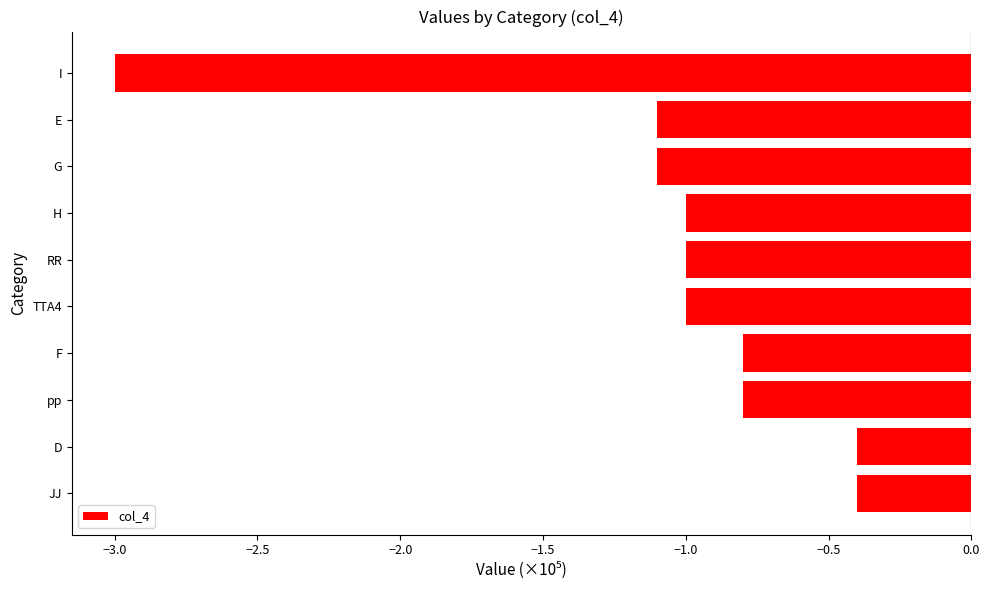

Reading top to bottom, transcribe all the data shown in this chart.

I=-3.0	E=-1.1	G=-1.1	H=-1.0	RR=-1.0	TTA4=-1.0	F=-0.8	pp=-0.8	D=-0.4	JJ=-0.4